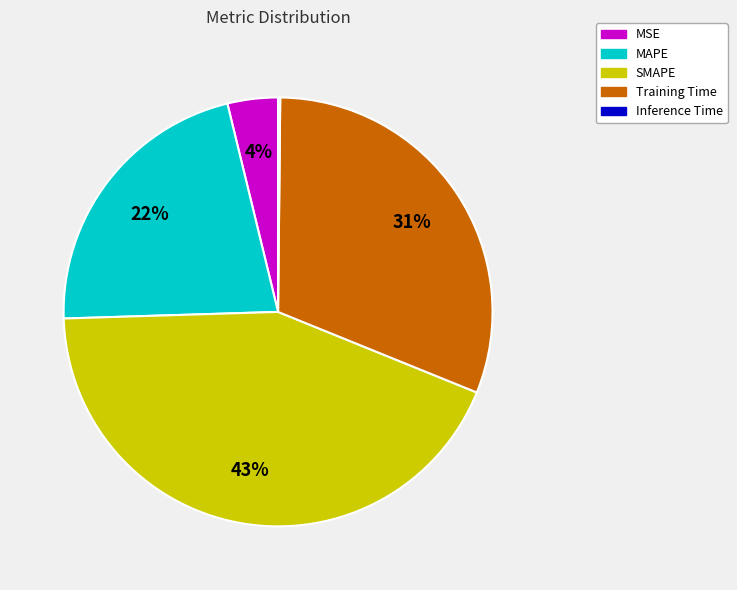

To the nearest percent, what percentage of the pie is SMAPE?

43%